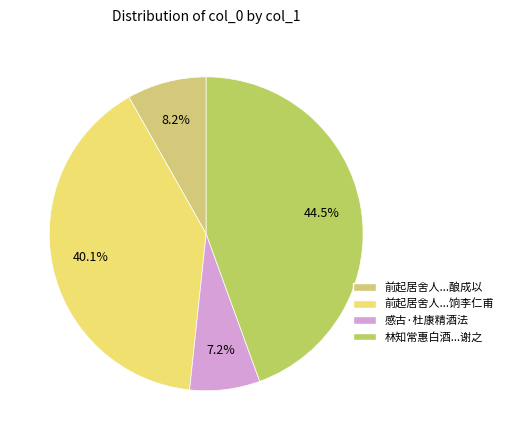

What percentage is the 感古·杜康精酒法 slice, to the nearest percent?

7%